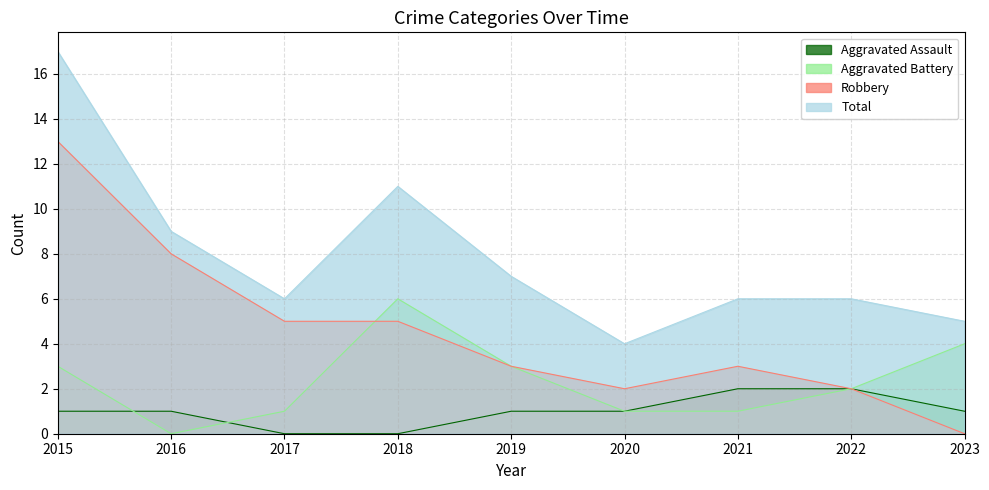

Is the value of Aggravated Battery at 2023 greater than the value of Total at 2017?

No